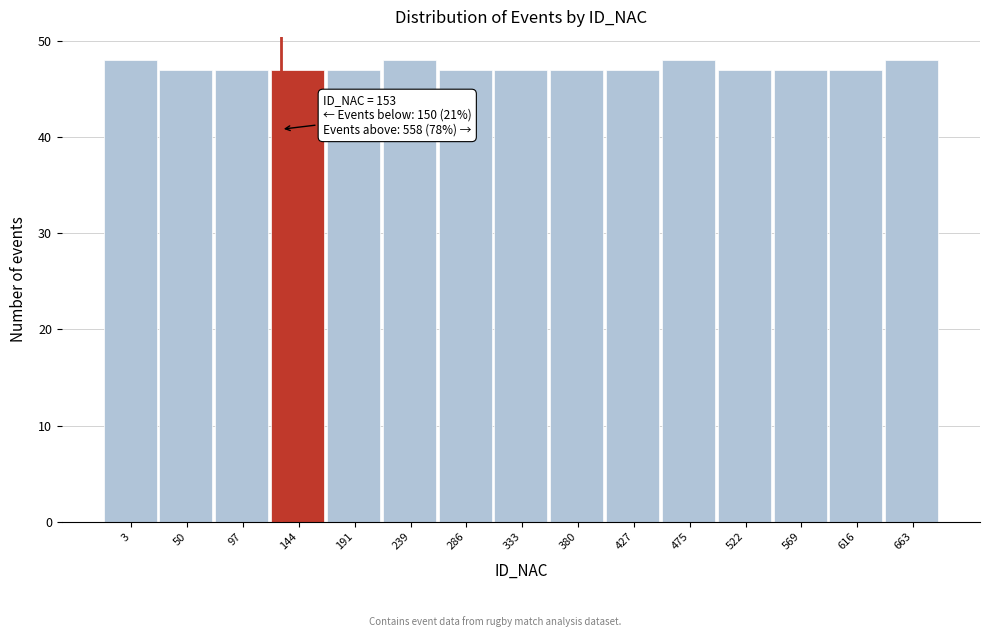

Reading left to right, extract all data points from this chart.

48	47	47	47	47	48	47	47	47	47	48	47	47	47	48